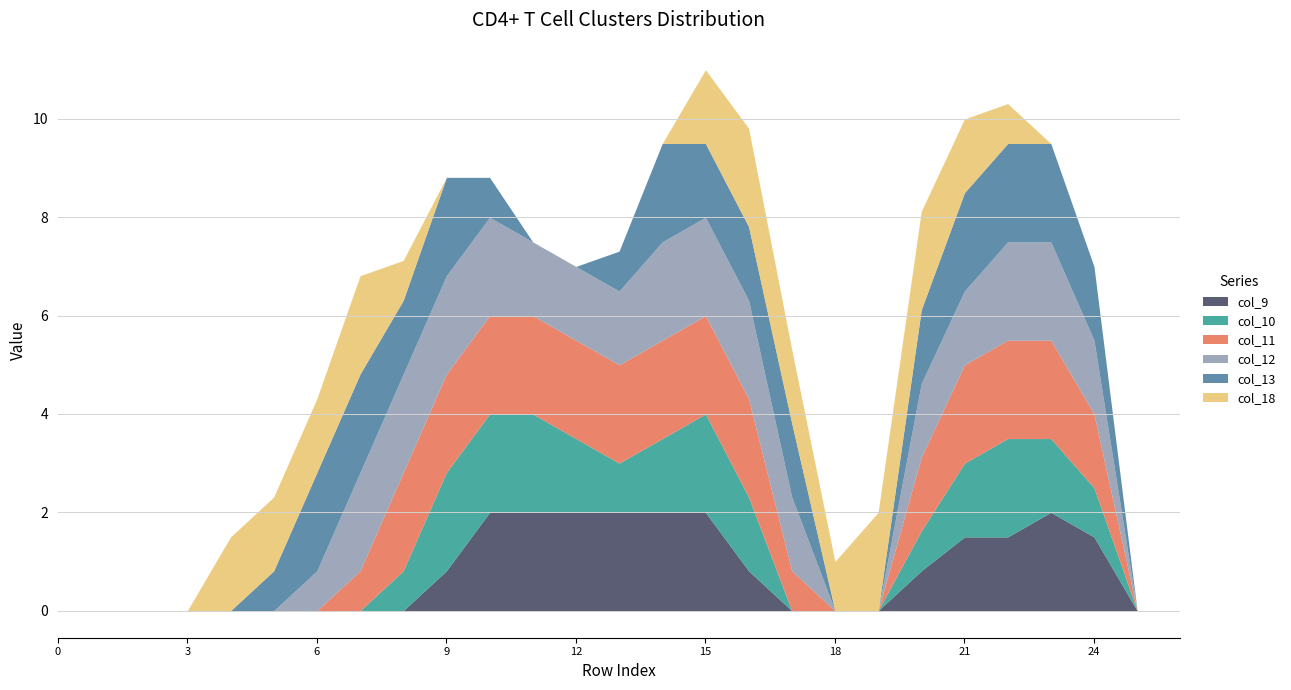

Which has a higher value, 5 or 25?

5